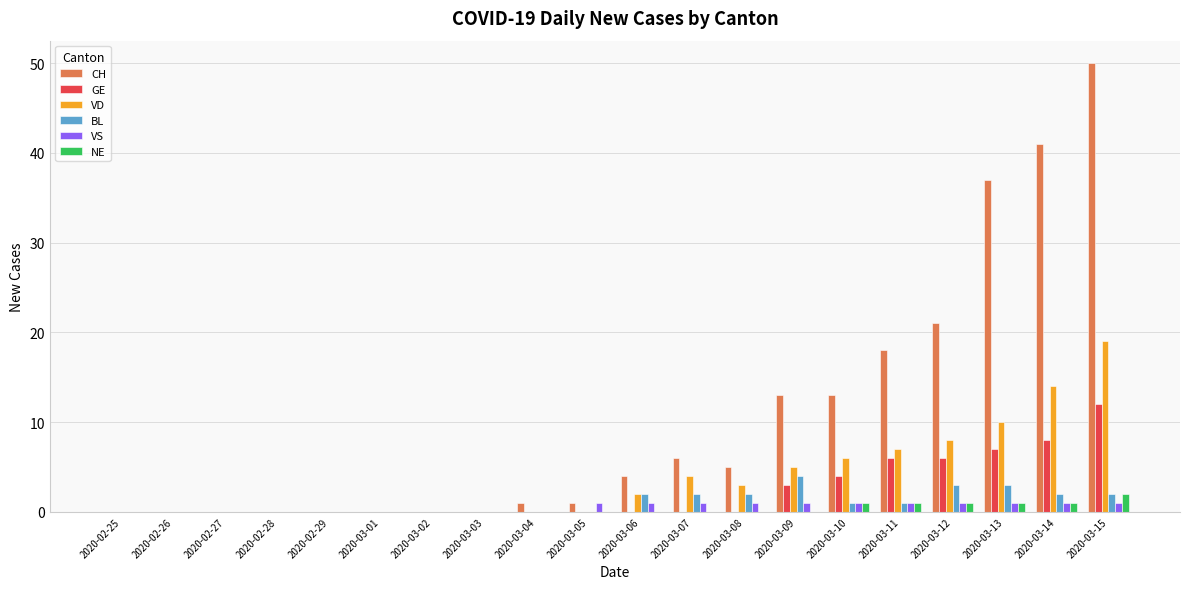

Count the number of categories in the chart.

20